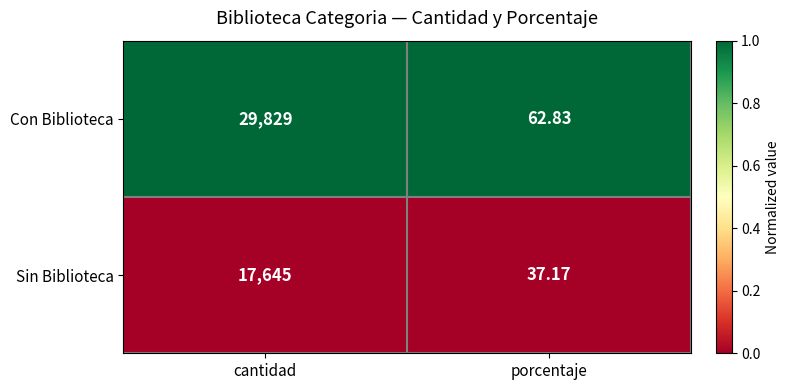

At which category is the sum across all series the highest?

cantidad